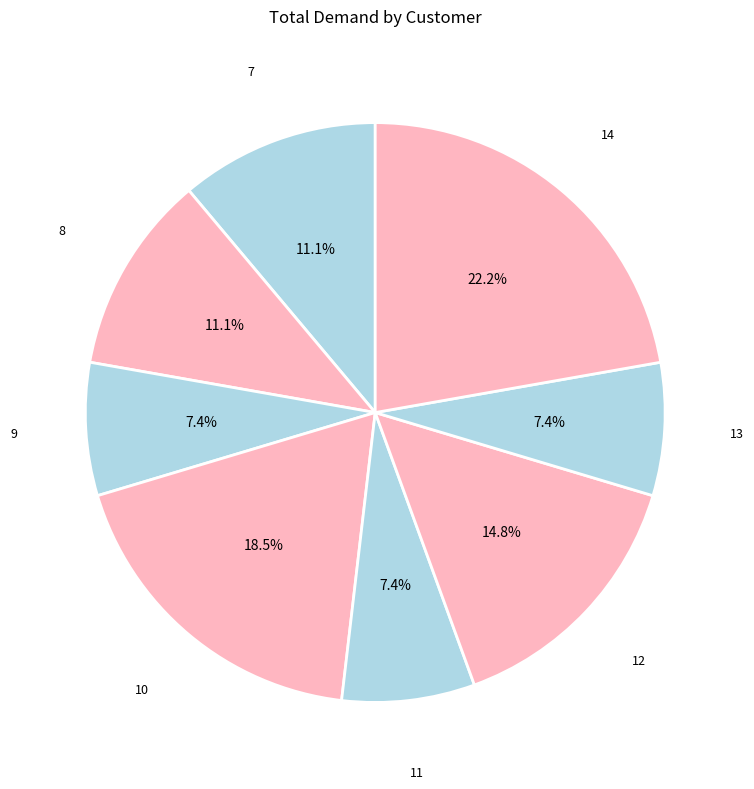

How many slices are in this pie chart?

8